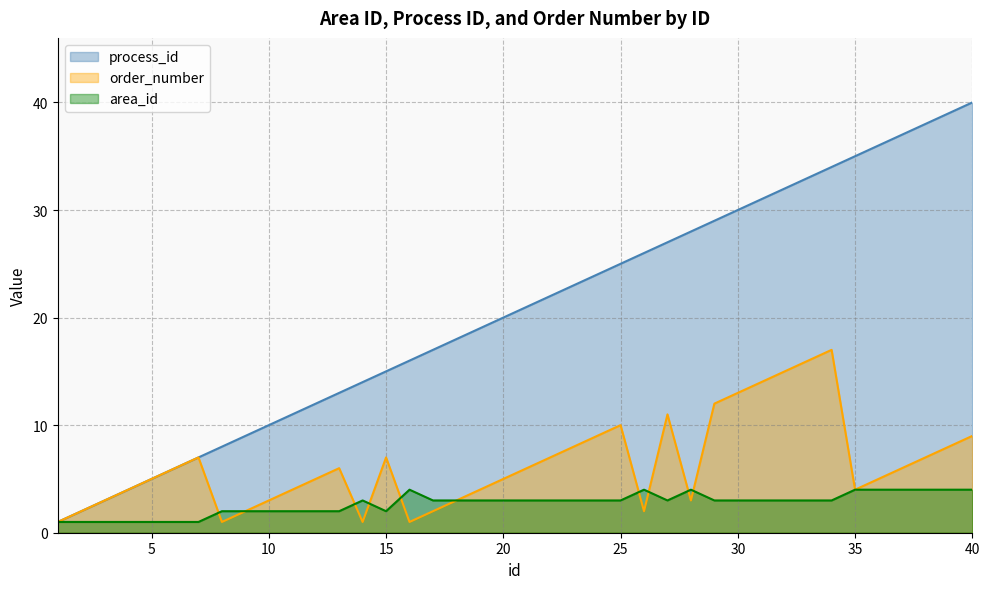

Reading right to left, transcribe all the data shown in this chart.

area_id: 4	4	4	4	4	4	3	3	3	3	3	3	4	3	4	3	3	3	3	3	3	3	3	3	4	2	3	2	2	2	2	2	2	1	1	1	1	1	1	1
process_id: 40	39	38	37	36	35	34	33	32	31	30	29	28	27	26	25	24	23	22	21	20	19	18	17	16	15	14	13	12	11	10	9	8	7	6	5	4	3	2	1
order_number: 9	8	7	6	5	4	17	16	15	14	13	12	3	11	2	10	9	8	7	6	5	4	3	2	1	7	1	6	5	4	3	2	1	7	6	5	4	3	2	1